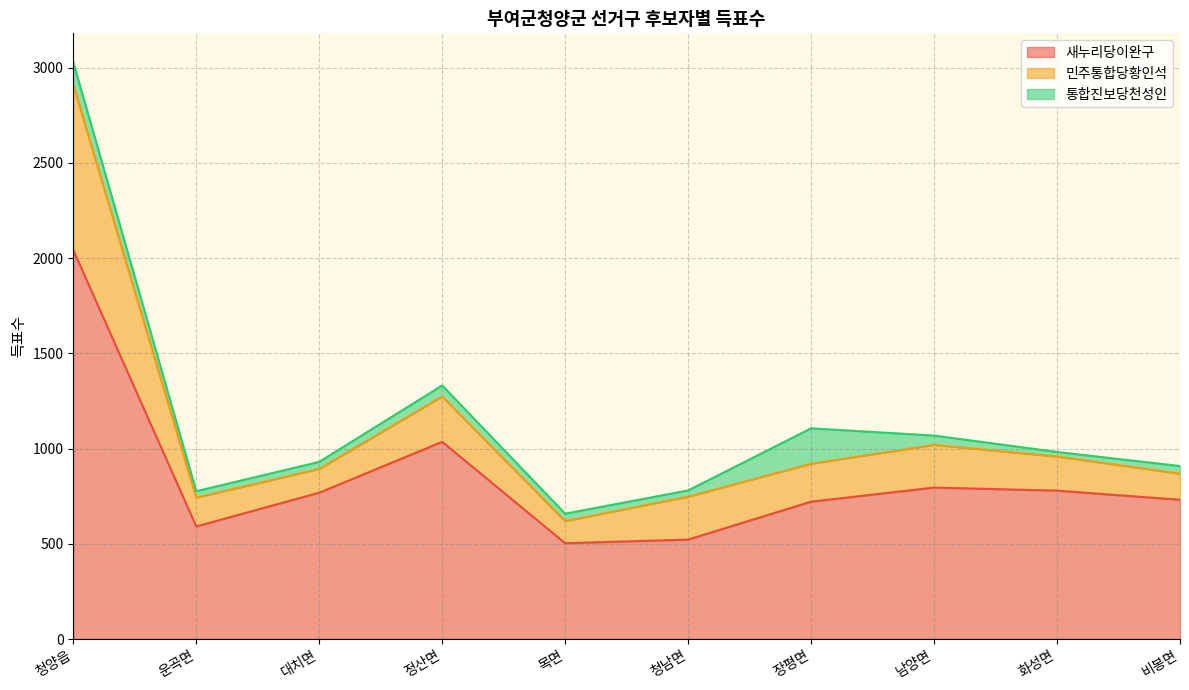

True or false: 민주통합당황인석 and 통합진보당천성인 intersect in this chart.

False